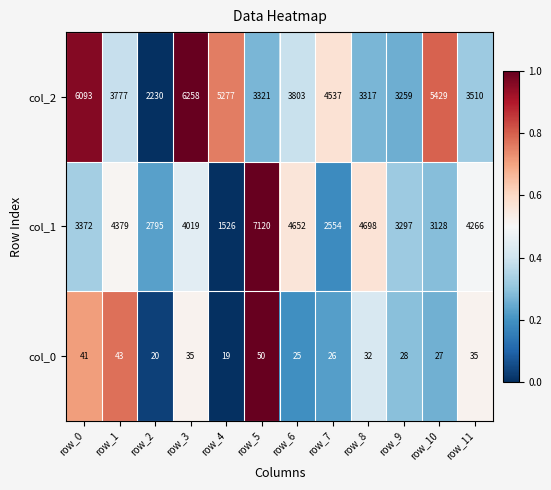

The value of col_1 at row_3 is 5783. True or false?

False